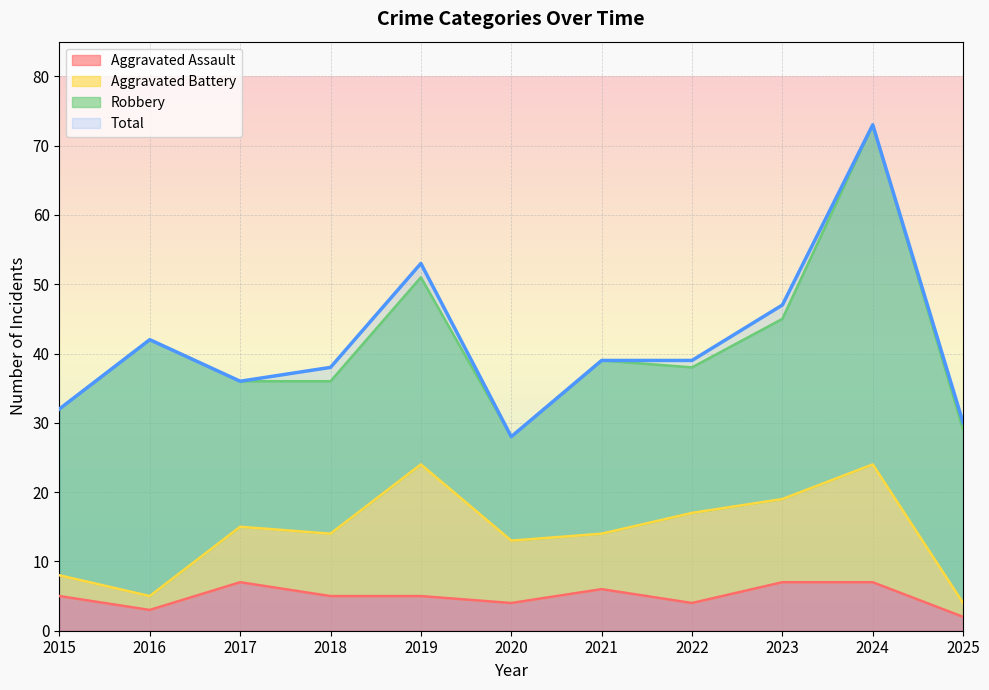

True or false: Aggravated Assault has more than 0 interior local peaks.

True